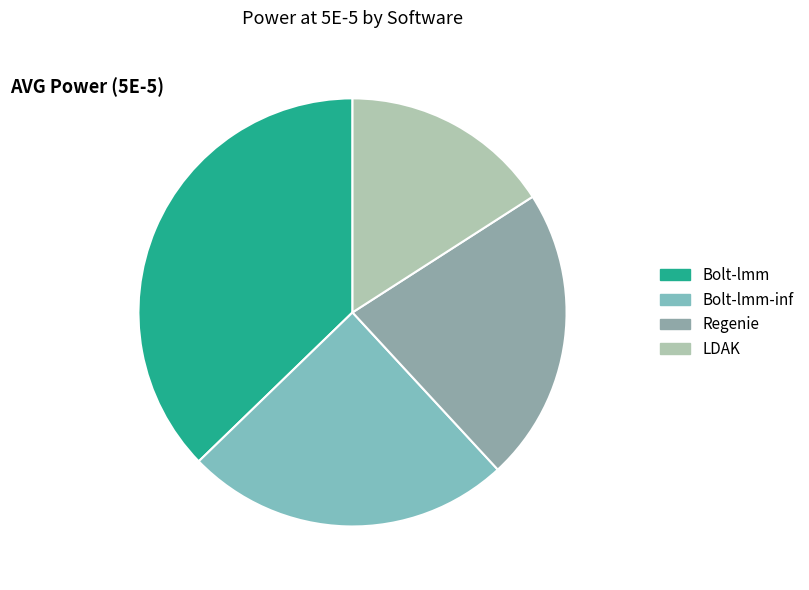

How many segments does this pie chart have?

4